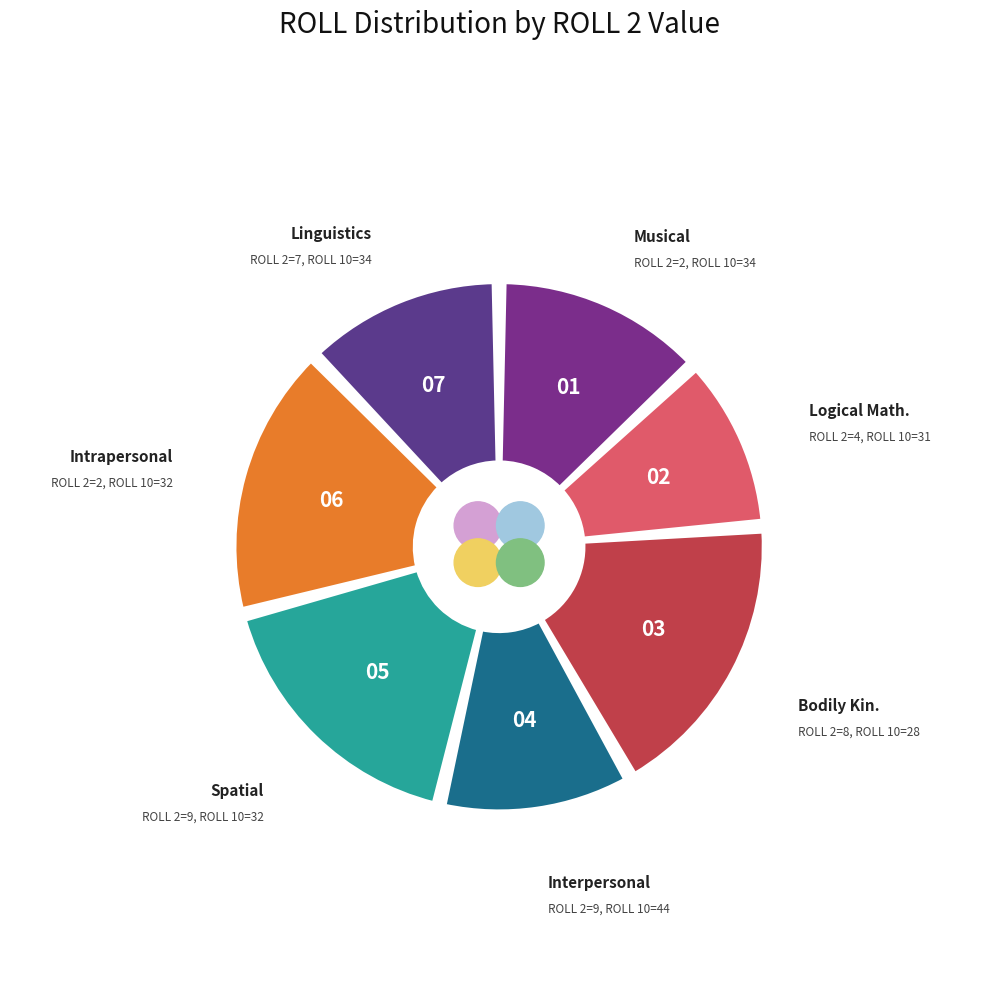

What percentage is NOT represented by 6?

88.1%